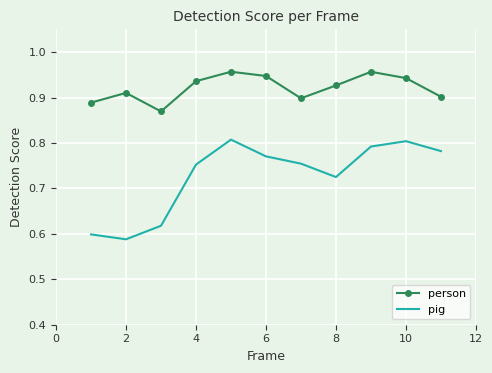

Which series has the largest total across all categories?

person